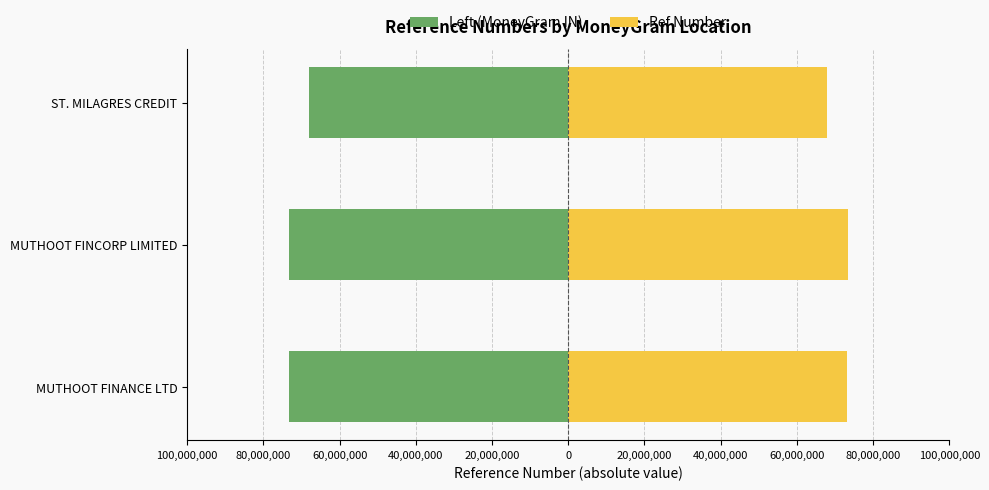

How many bars are there in total?

6